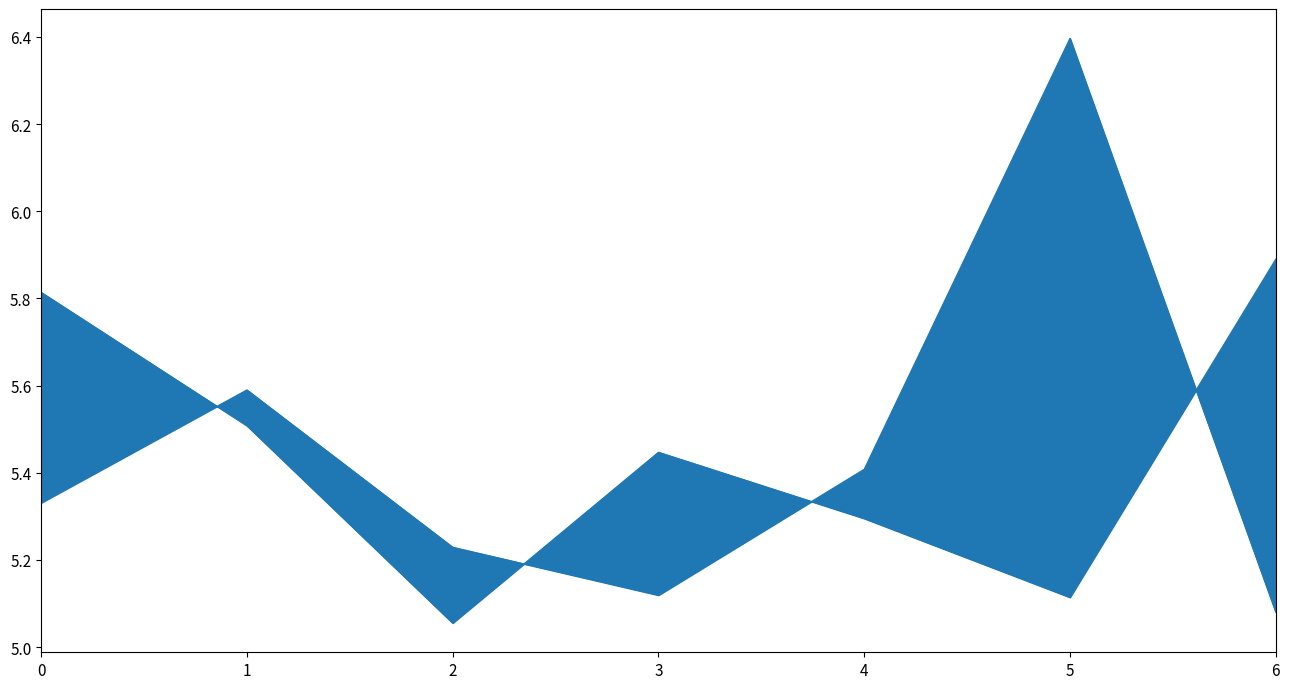

At 3, list the series in order from largest to smallest.

col_7_line, col_6_line